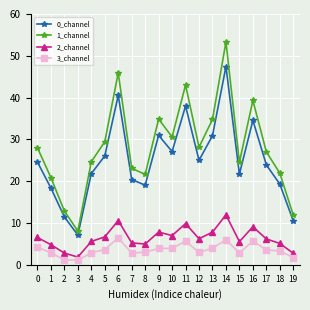

Which series has the largest total across all categories?

1_channel